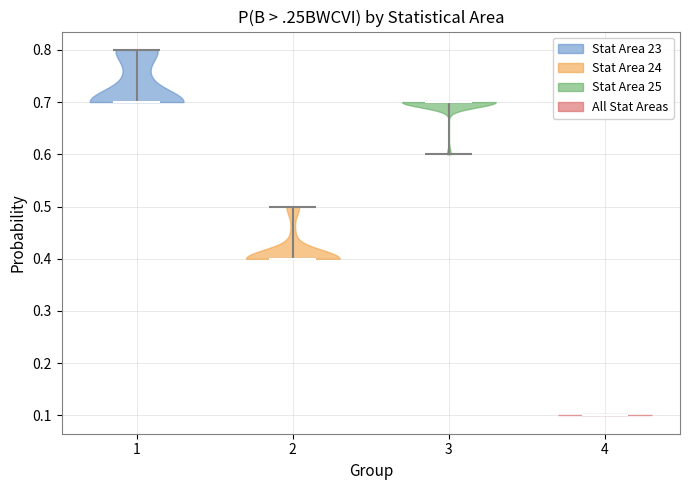

Reading left to right, read every violin against the y-axis: where its median line is, and the lowest and highest points it reaches. The values are not printed on the chart, so give them approximately, as read against the axis.

1: median line 0.7, lowest point 0.7, highest point 0.8
2: median line 0.4, lowest point 0.4, highest point 0.5
3: median line 0.7, lowest point 0.6, highest point 0.7
4: median line 0.1, lowest point 0.1, highest point 0.1